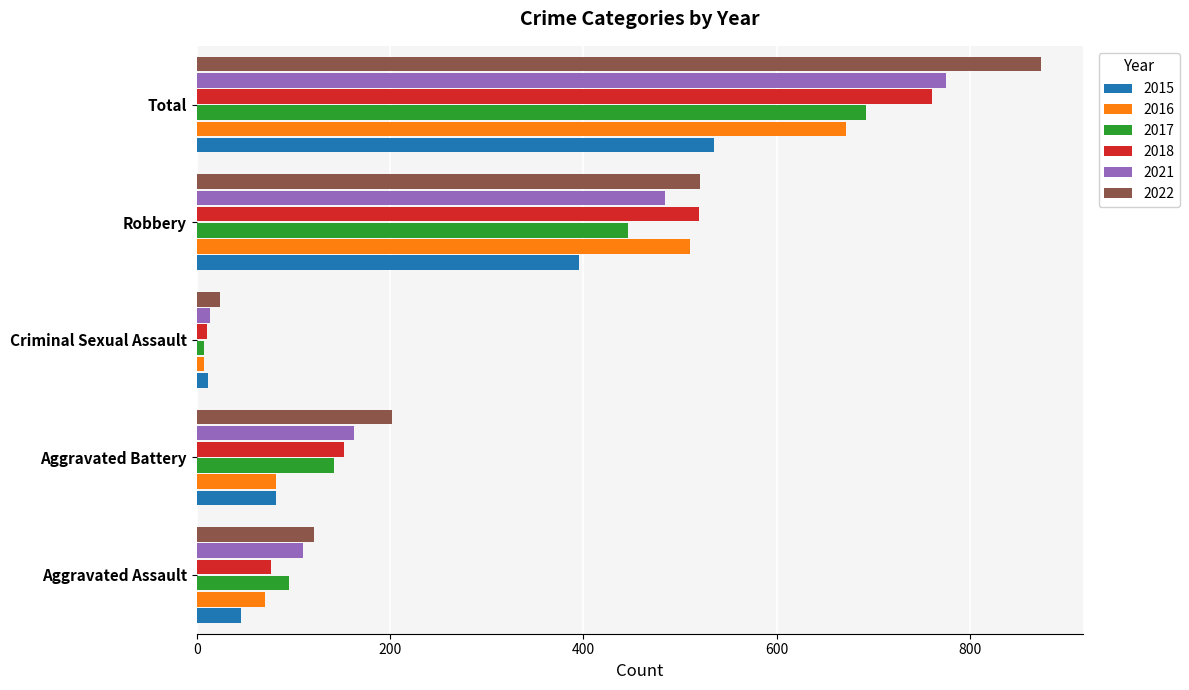

What is the approximate value of 2018 at Robbery, to the nearest 100?

500